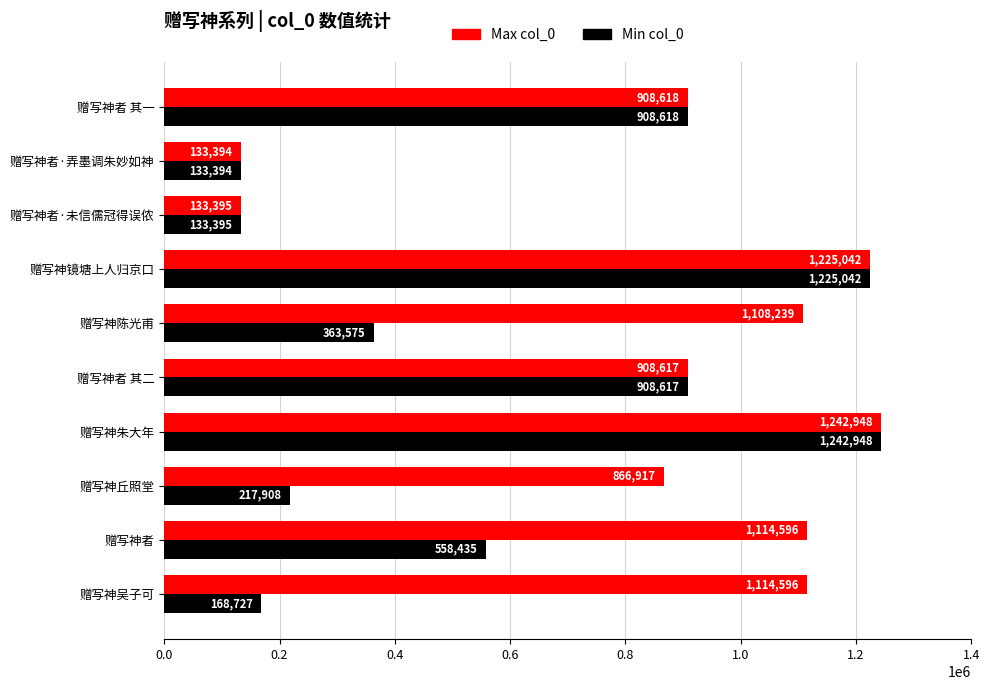

How many data points in Min col_0 are less than 558435?

5